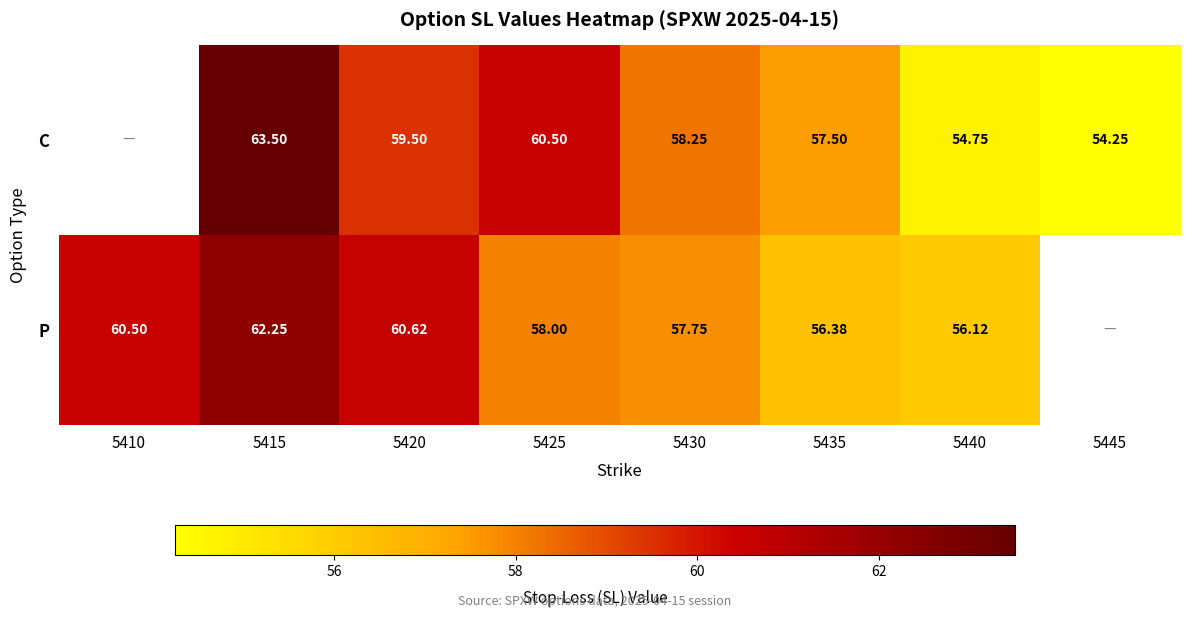

Is the value of C at 5425 greater than the value of P at 5425?

Yes